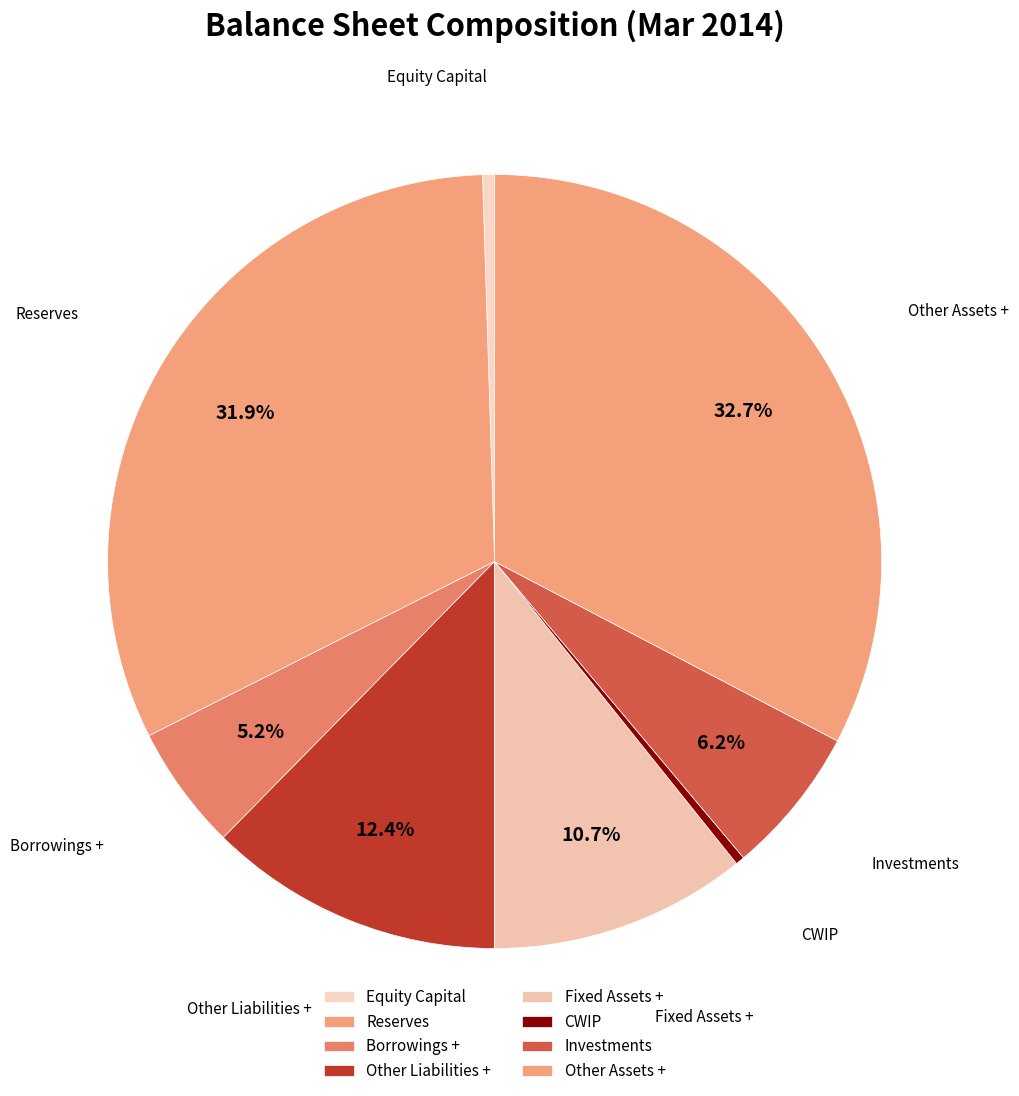

Does Fixed Assets + account for over 50% of the chart?

No